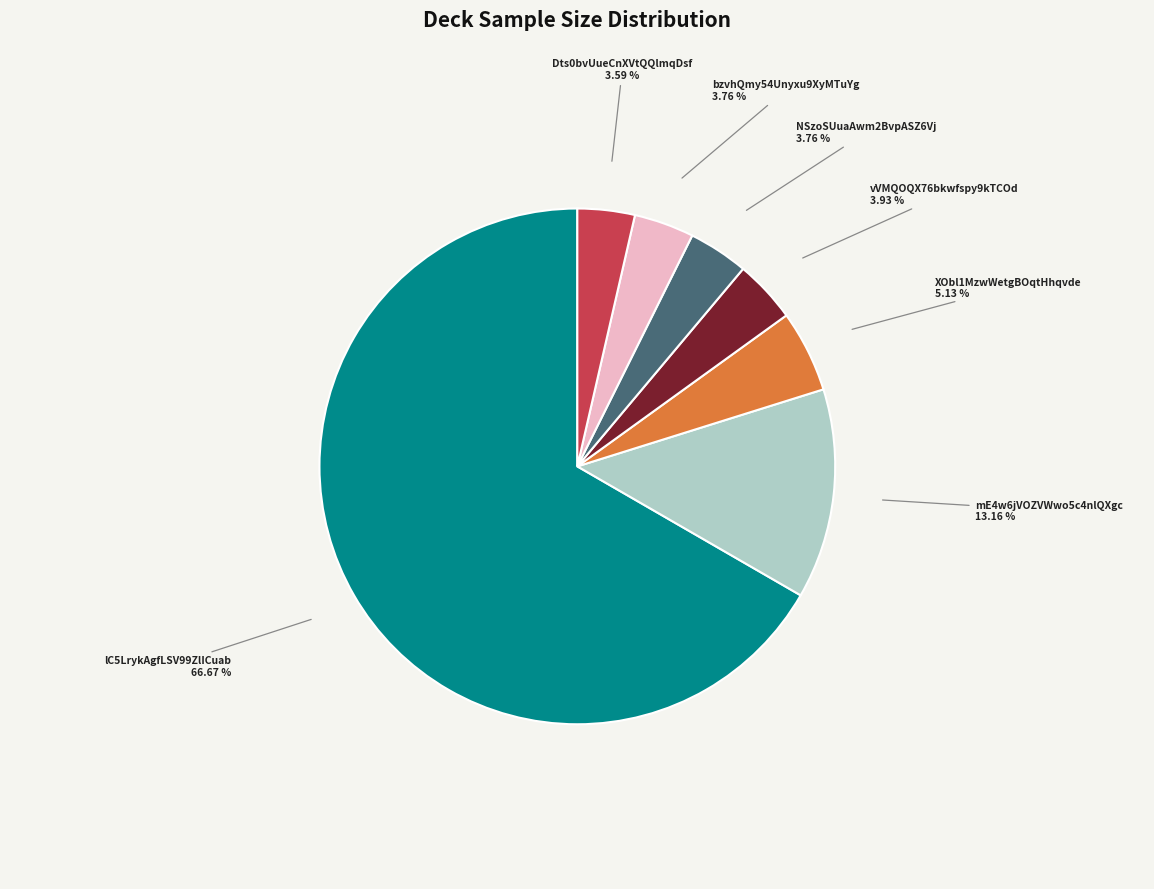

To the nearest percent, what is the difference between the Dts0bvUueCnXVtQQlmqDsf and XObl1MzwWetgBOqtHhqvde slice percentages?

2%